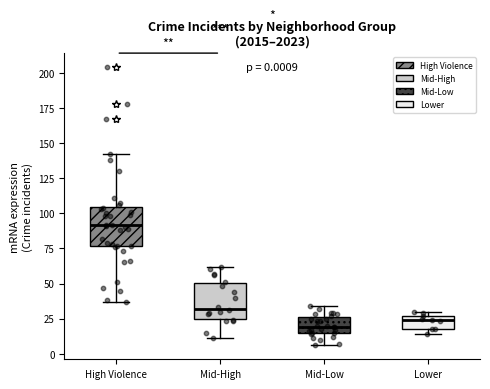

Which box has the lowest median line?

Mid-Low